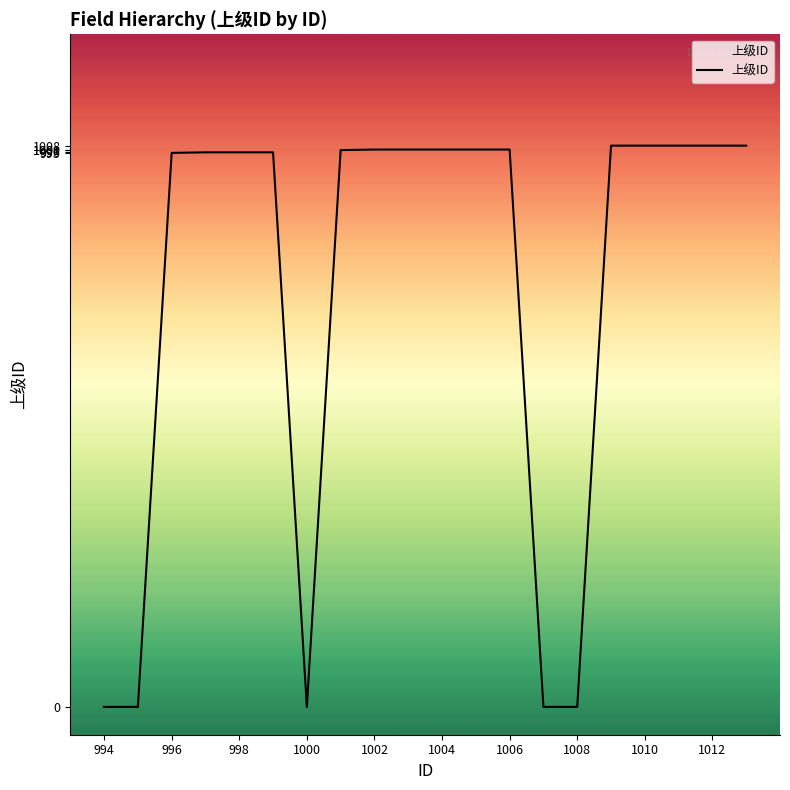

The chart shows a value of 1001 at 1006. True or false?

True